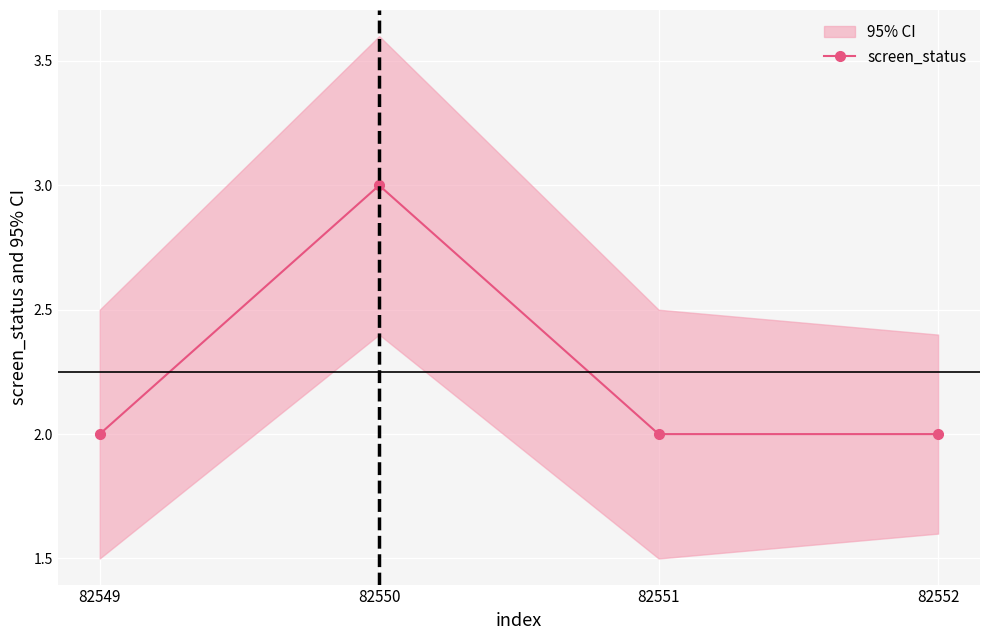

What is the maximum value shown in the chart?

3